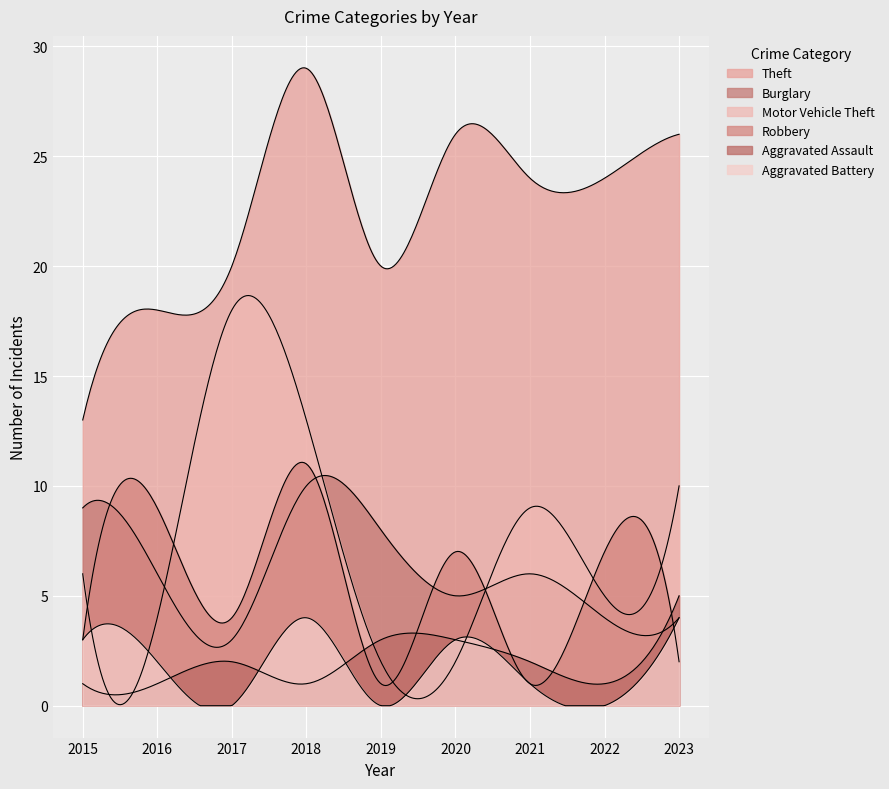

At how many categories does at least one series exceed 8?

9